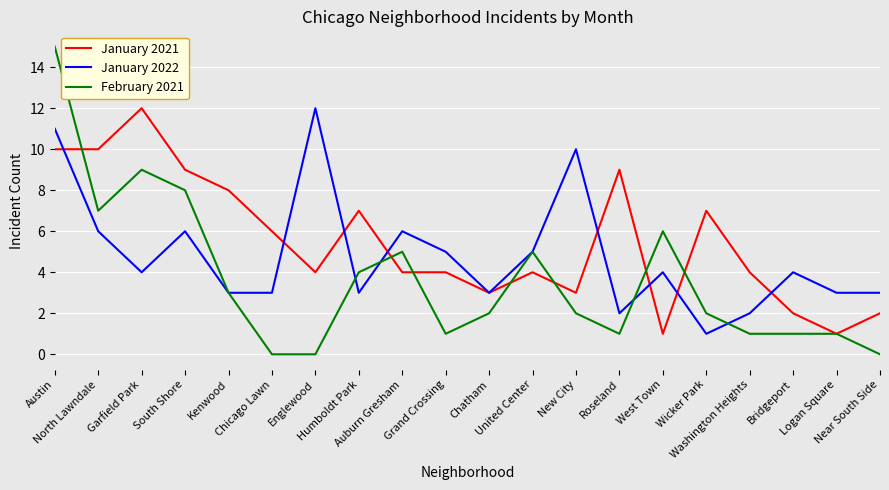

At which label does January 2022 first exceed 4?

Austin